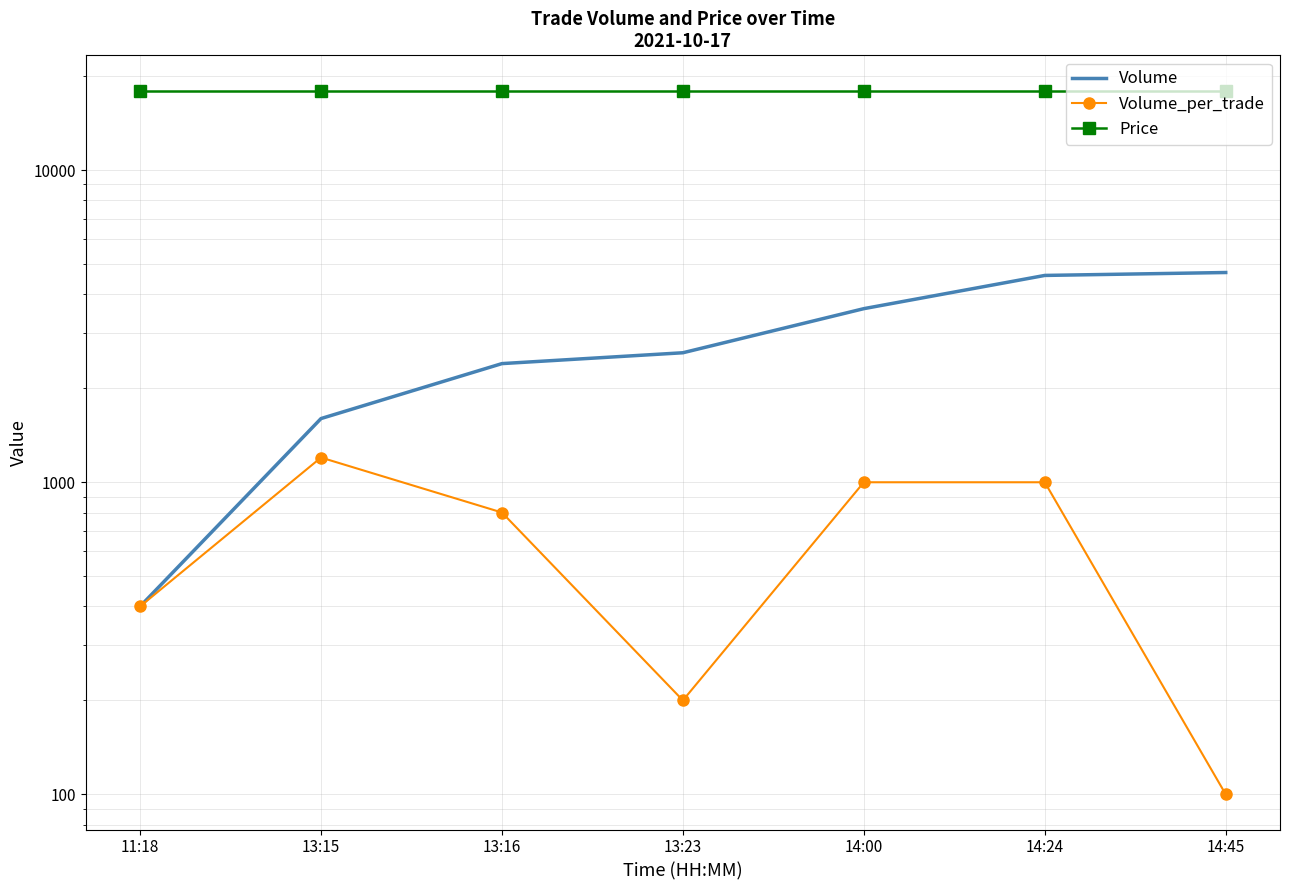

Between 13:15 and 14:00, which is larger?

14:00